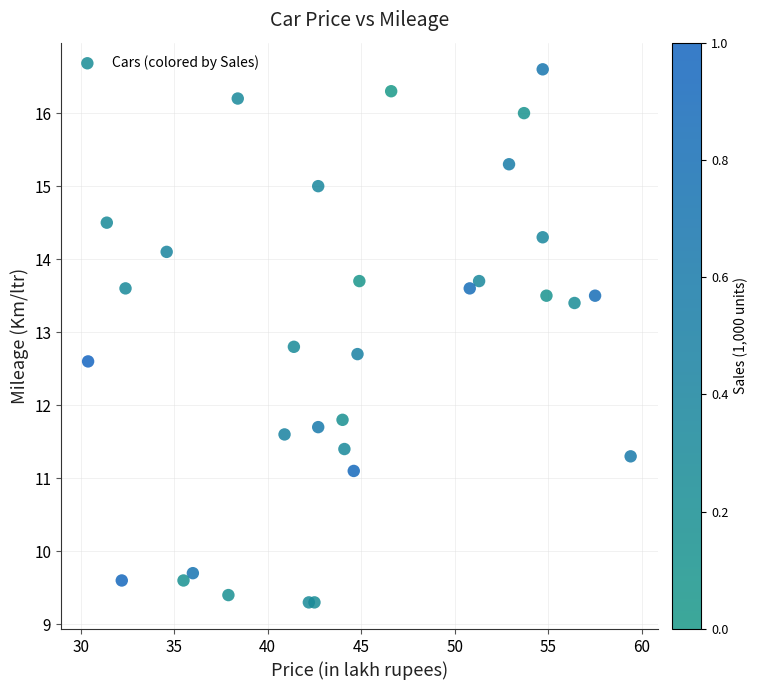

What Y value in the scatter plot is closest to 12?

11.8